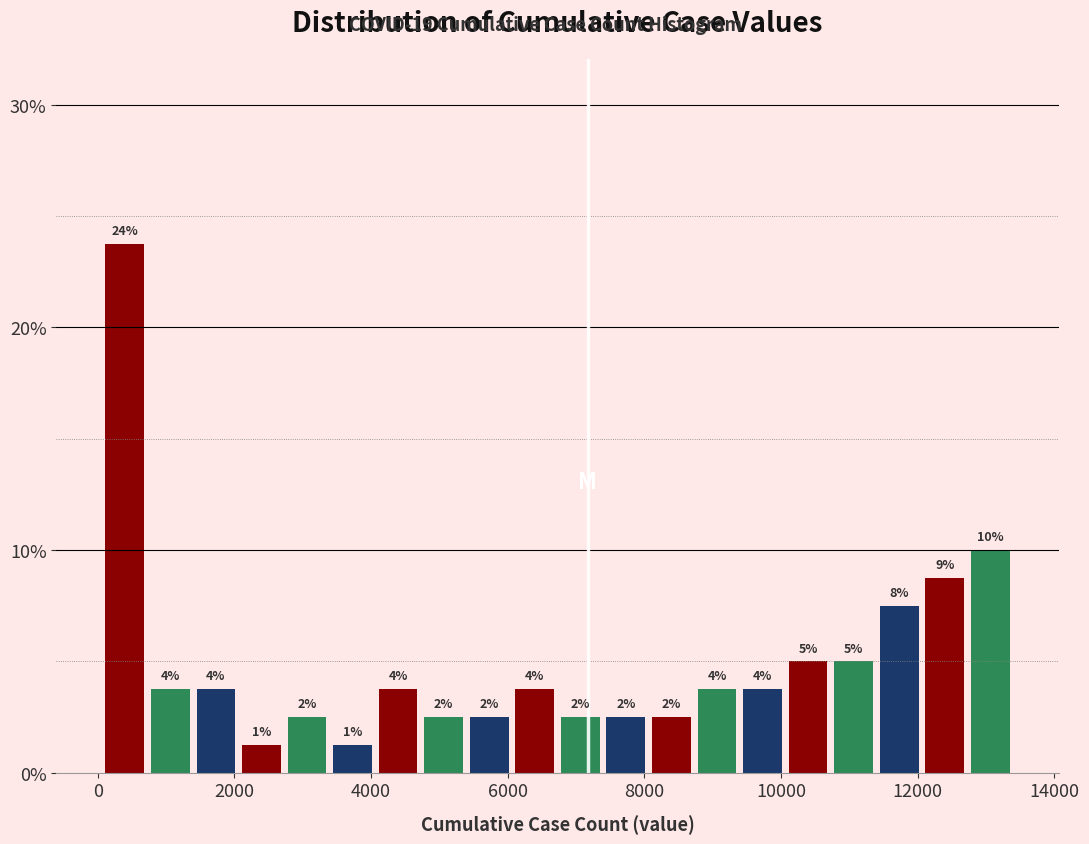

Read against the x-axis, roughly where is the centre of the tallest bar?

400